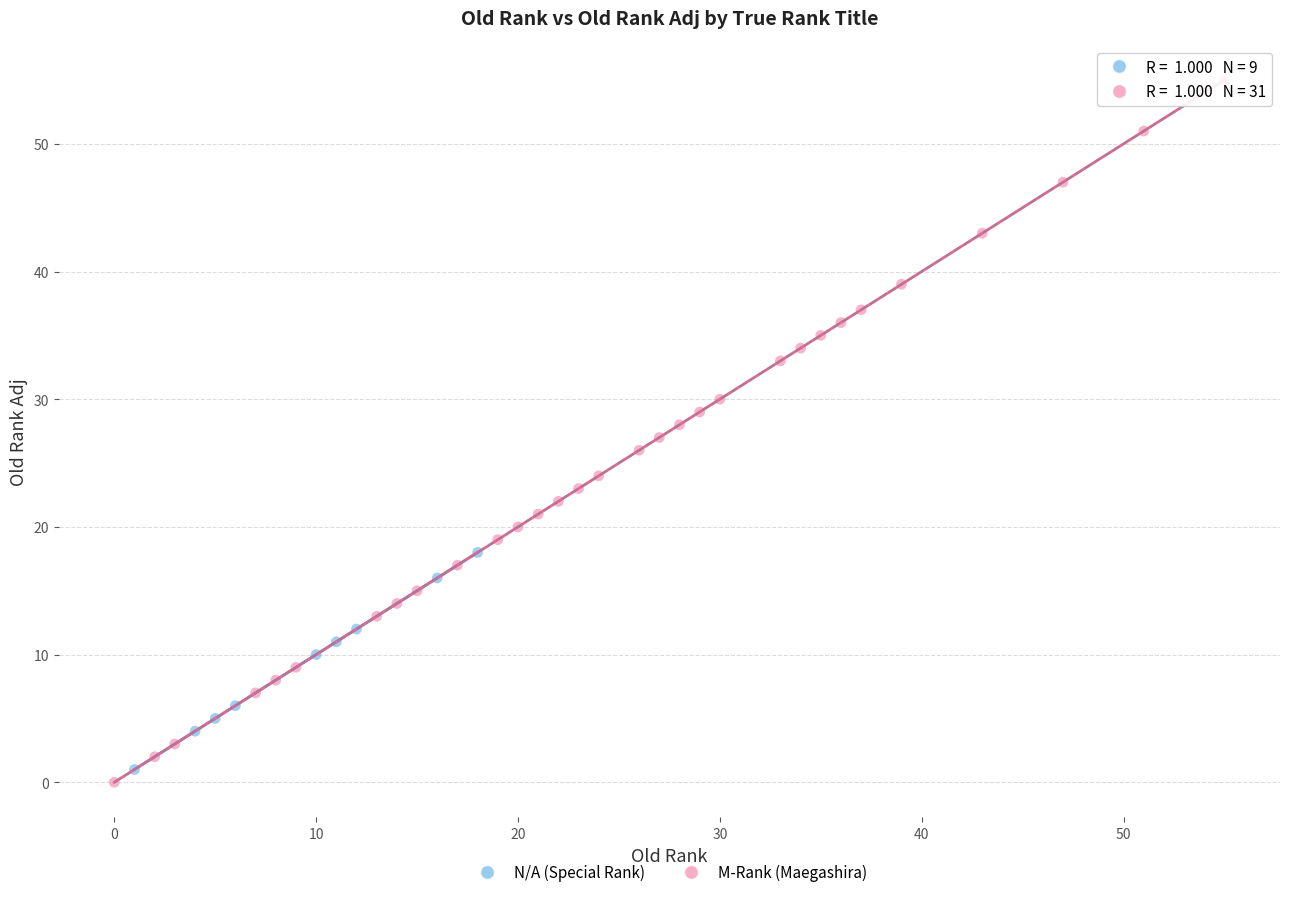

Which series has the largest Y range (max minus min)?

M-Rank (Maegashira)